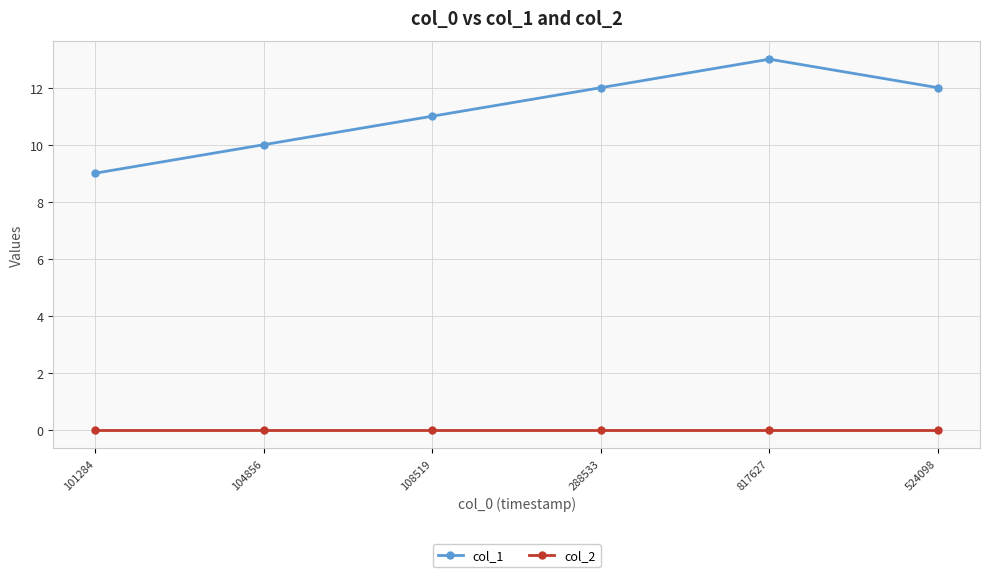

List the series in order of their peak value, highest first.

col_1, col_2